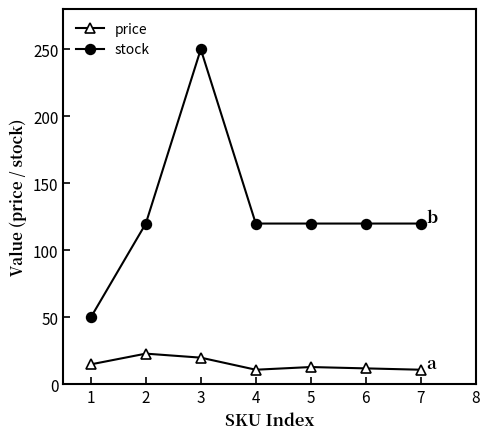

Rank the series by their average value, from highest to lowest.

stock, price